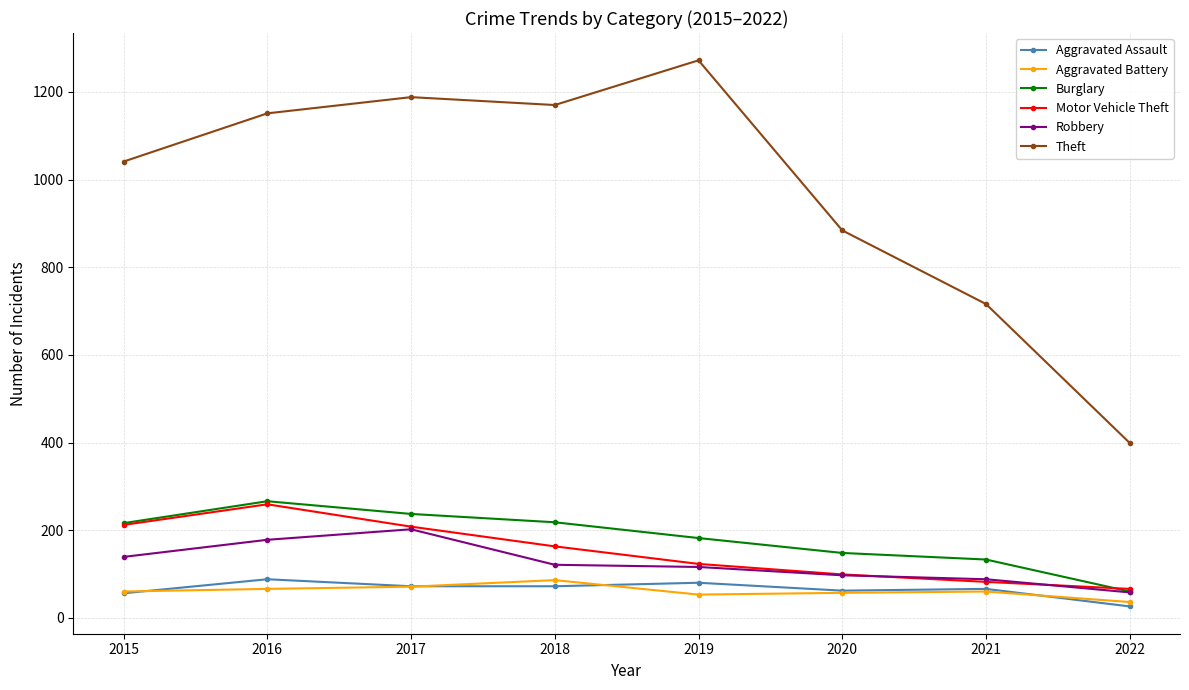

What is the maximum value shown in the chart?

1272